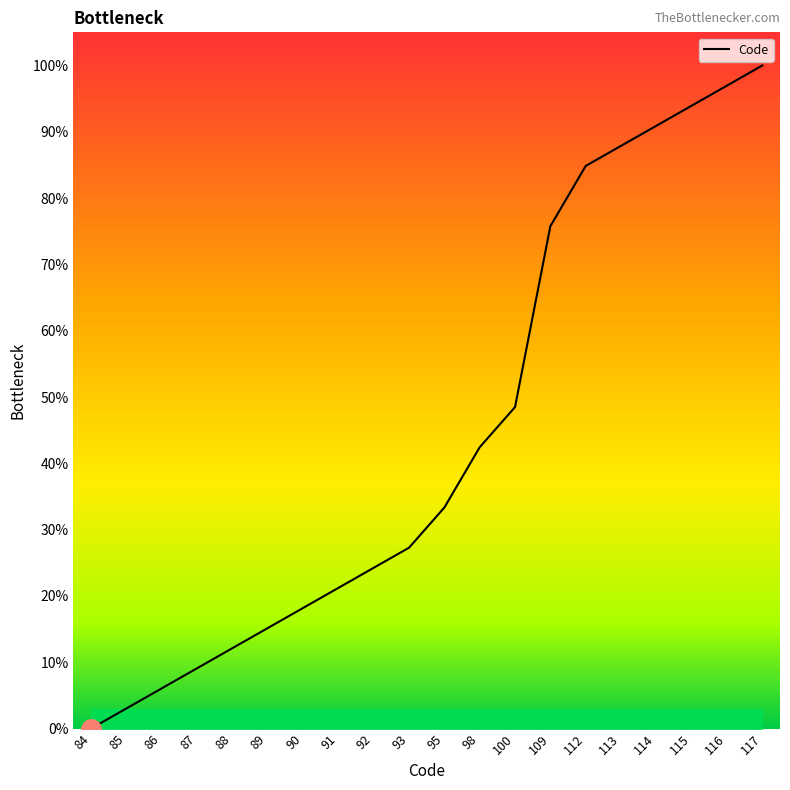

Is it true that the value at 91 is 8.1?

False